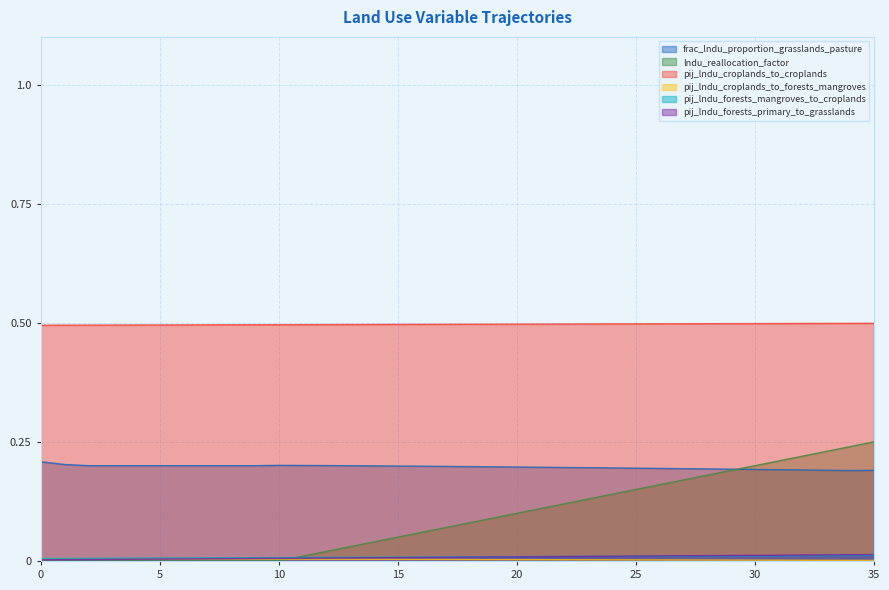

How many distinct data groups are displayed?

6